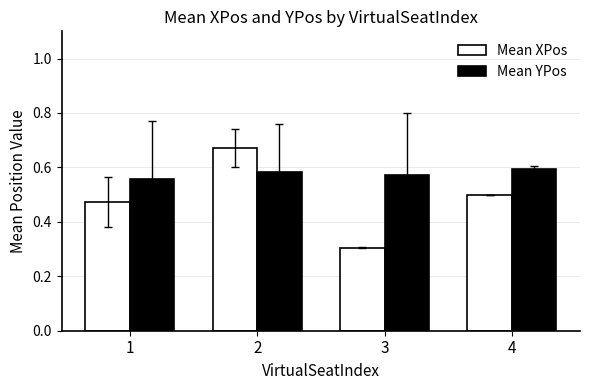

What is the minimum value shown in the chart?

0.3